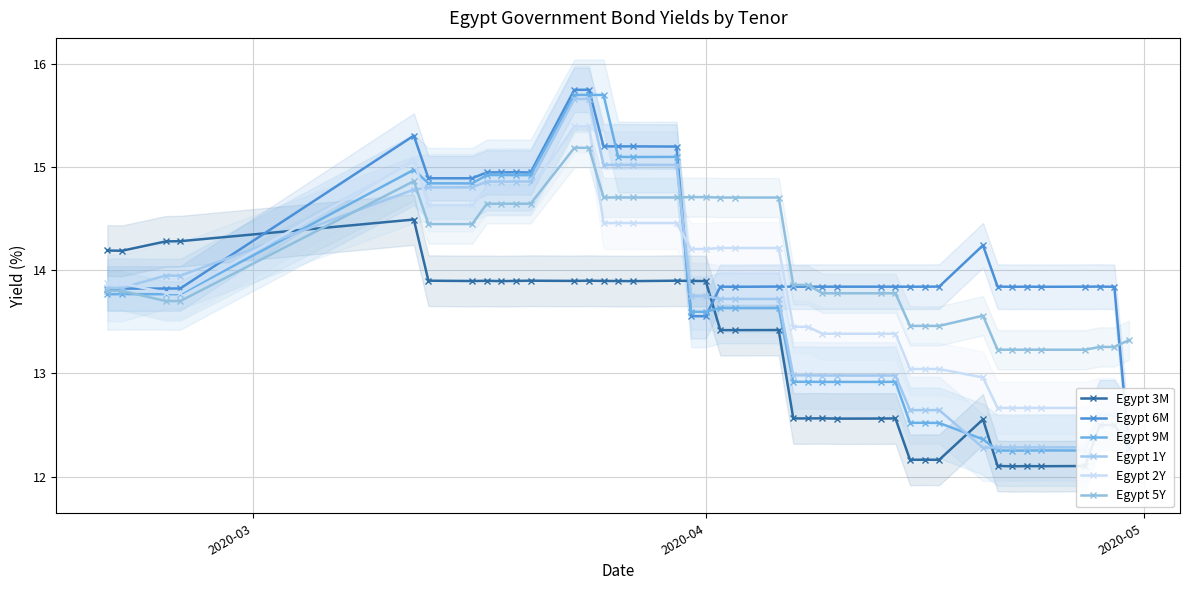

At which label does Egypt 9M first exceed 13?

2020-03